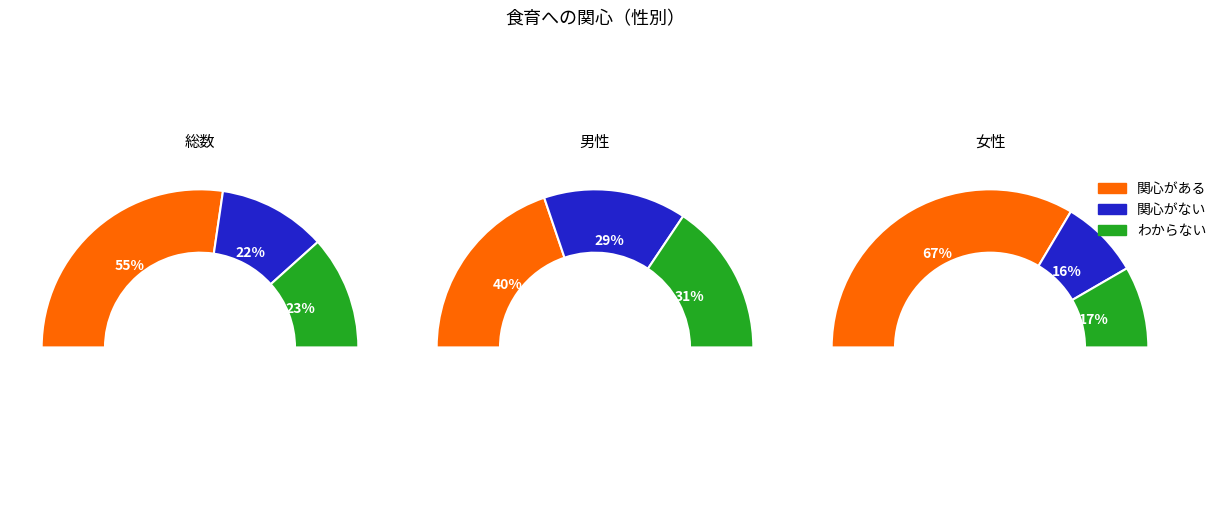

Count the number of slices in the pie.

3